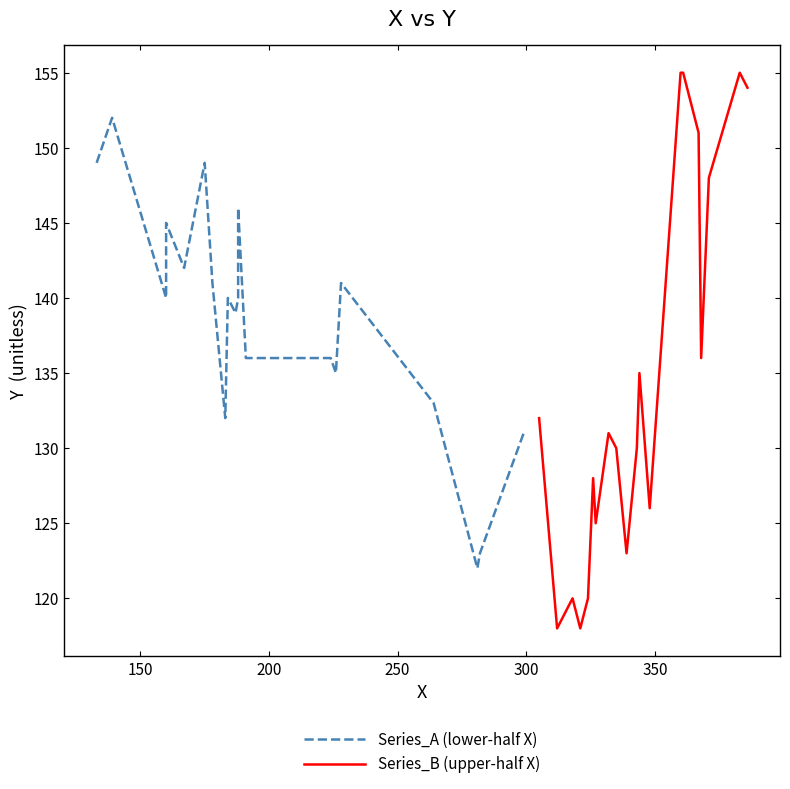

What is the highest value of the Series_B (upper-half X) series?

155